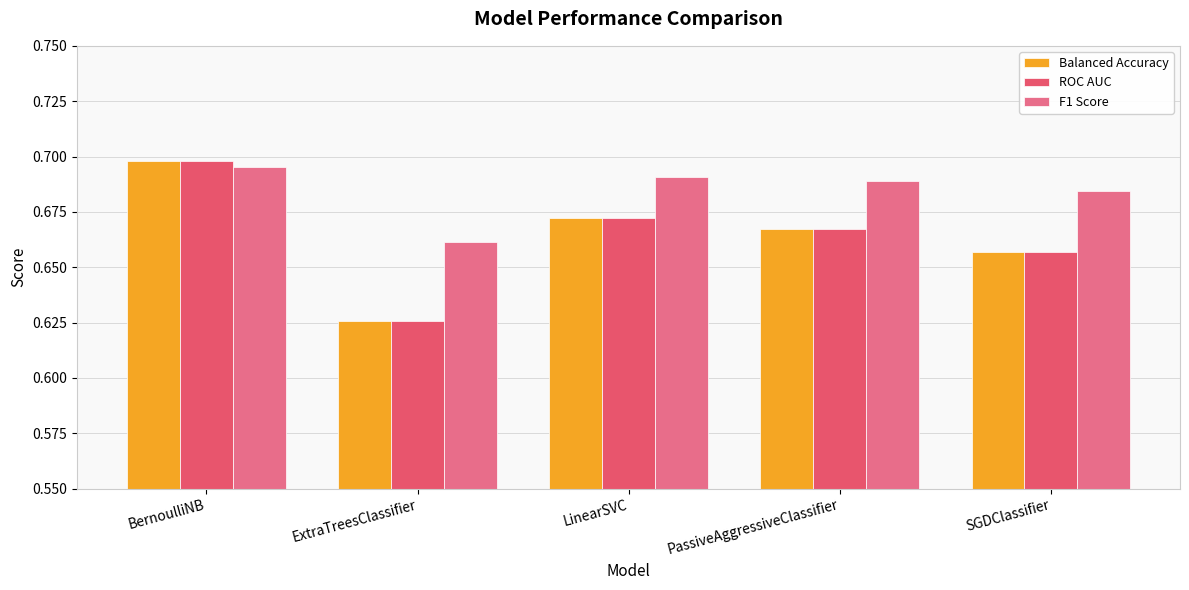

What is the label of the 3rd bar from the right?

LinearSVC